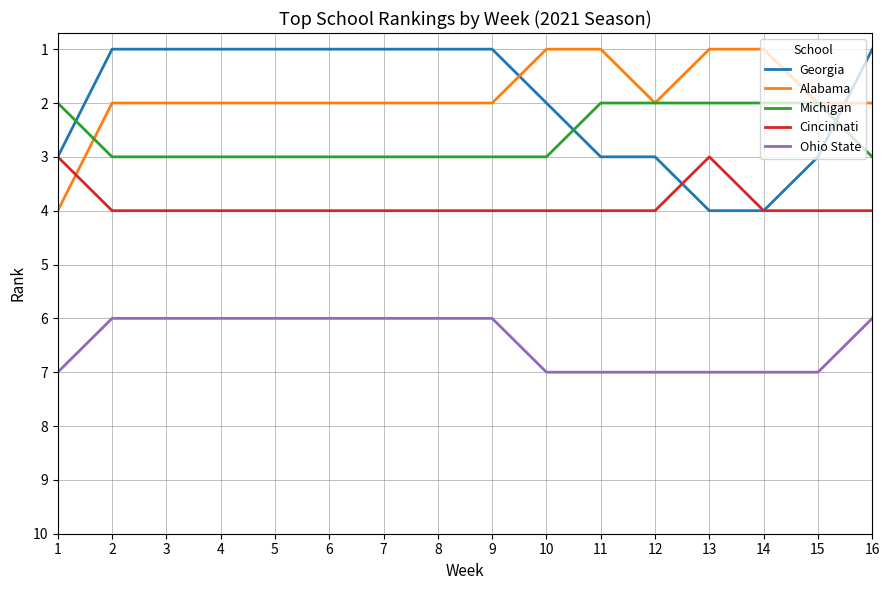

The Ohio State series shows 6 at 8. True or false?

True